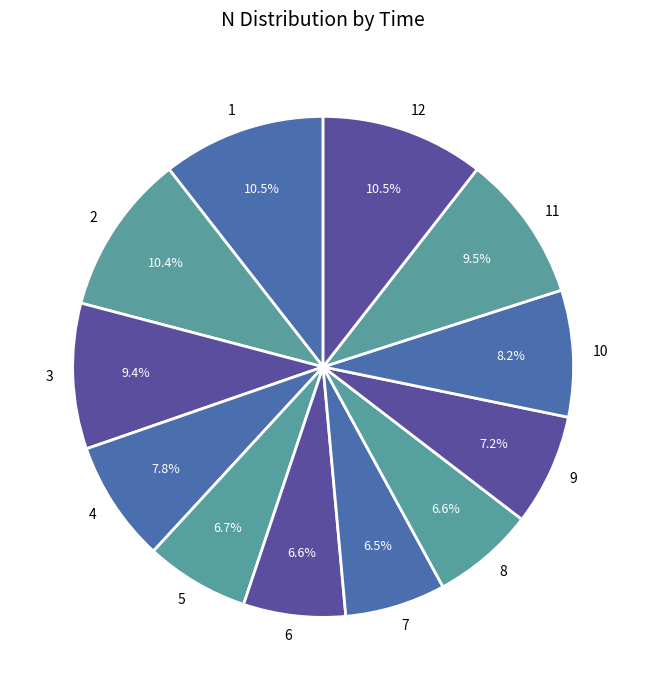

To the nearest percent, what portion does 5 represent?

7%